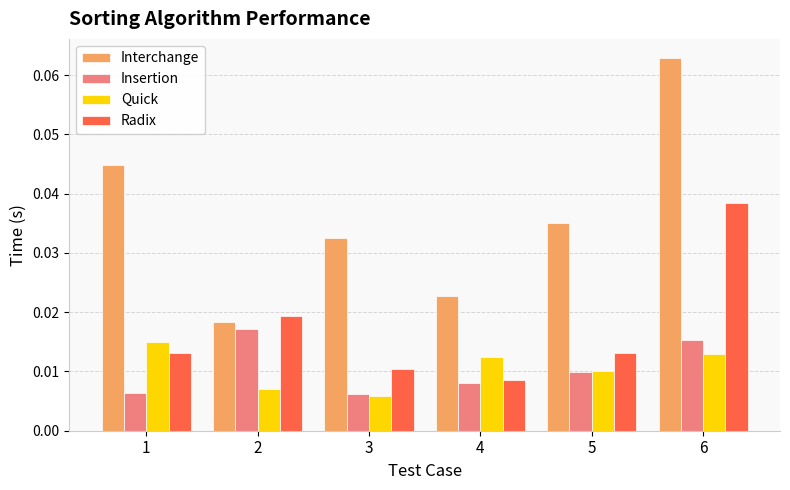

At which category is the sum across all series the highest?

6